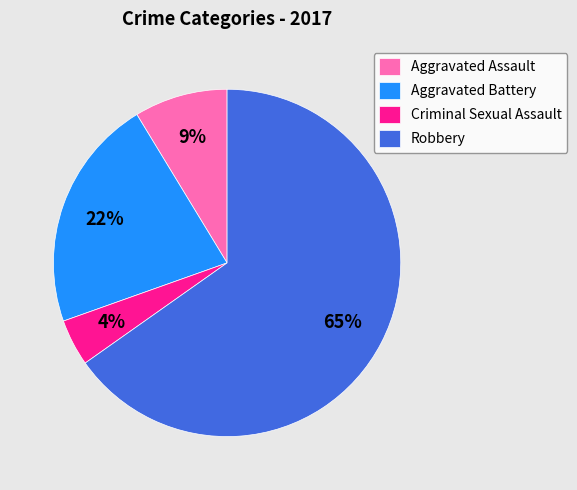

Is the sum of Criminal Sexual Assault and Aggravated Assault greater than half?

No